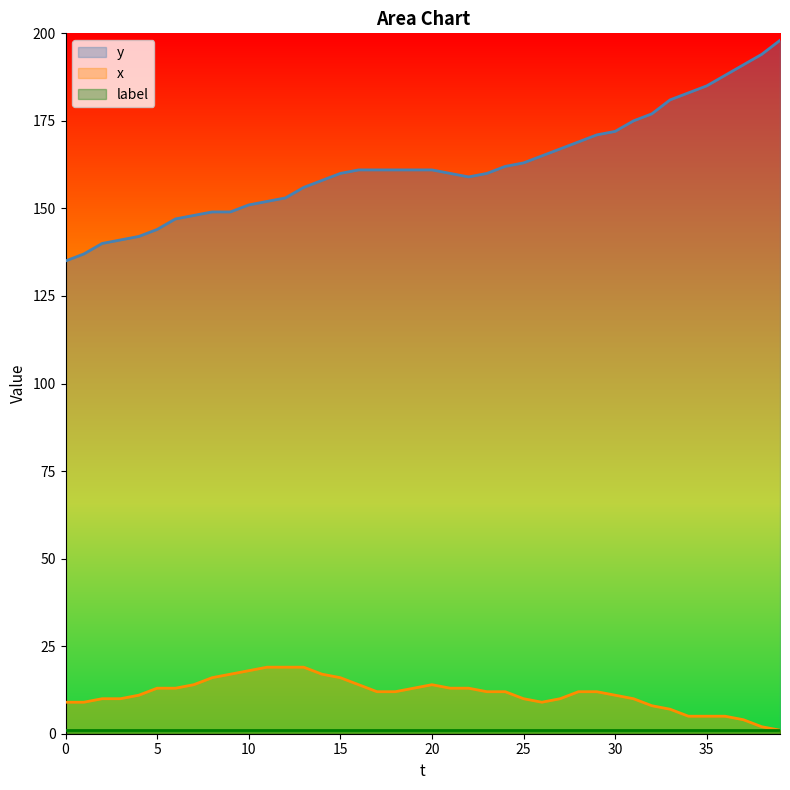

Read the x value at 33, to the nearest 10.

10